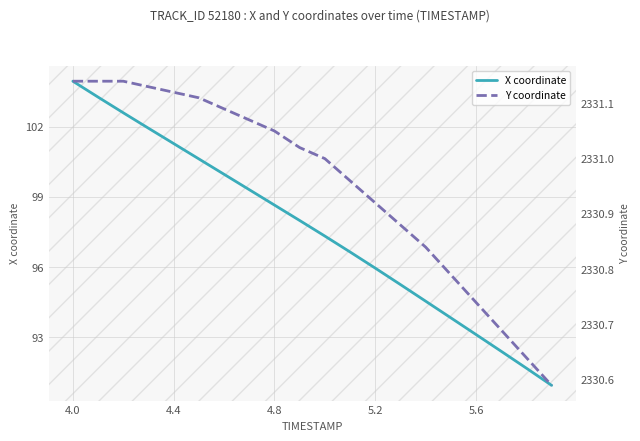

How many lines are shown in the chart?

2